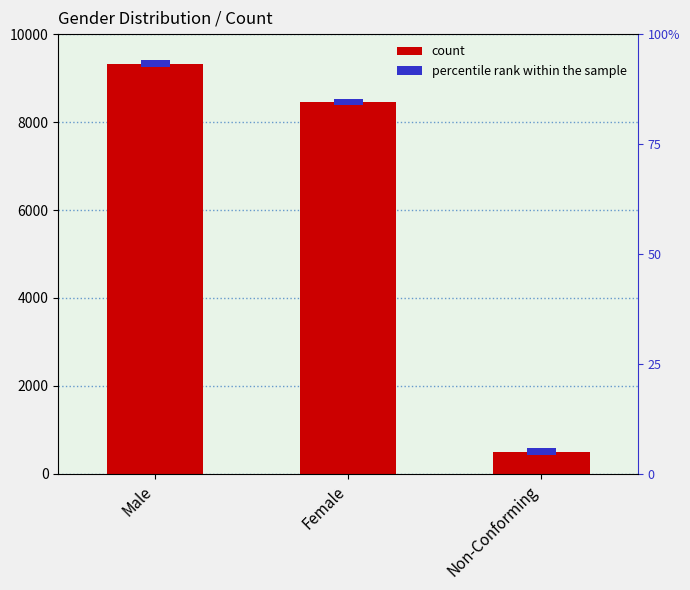

What is the label of the 3rd bar from the right?

Male